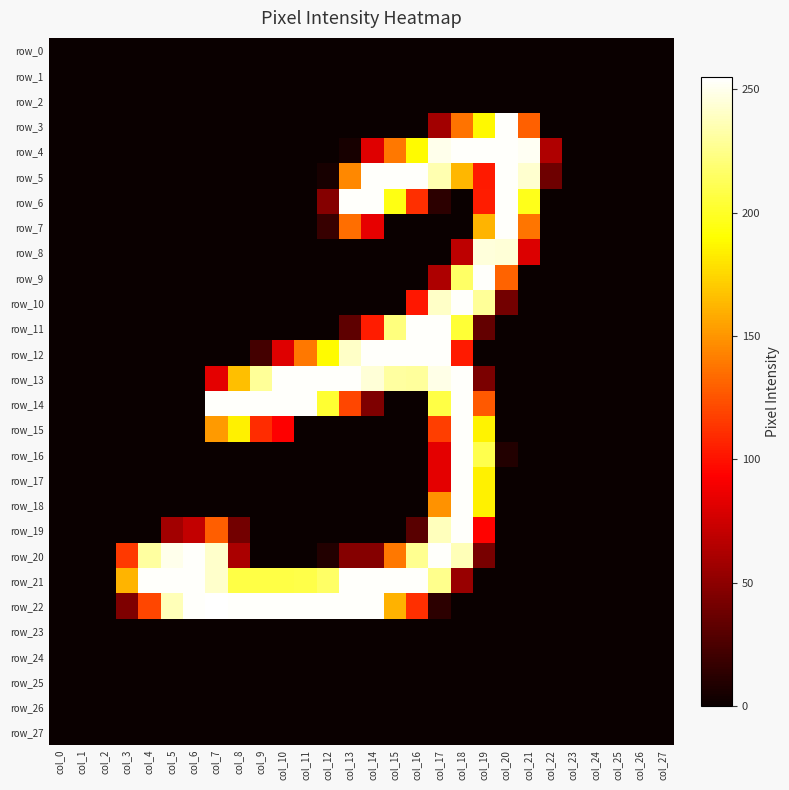

What is the maximum value shown in the chart?

255